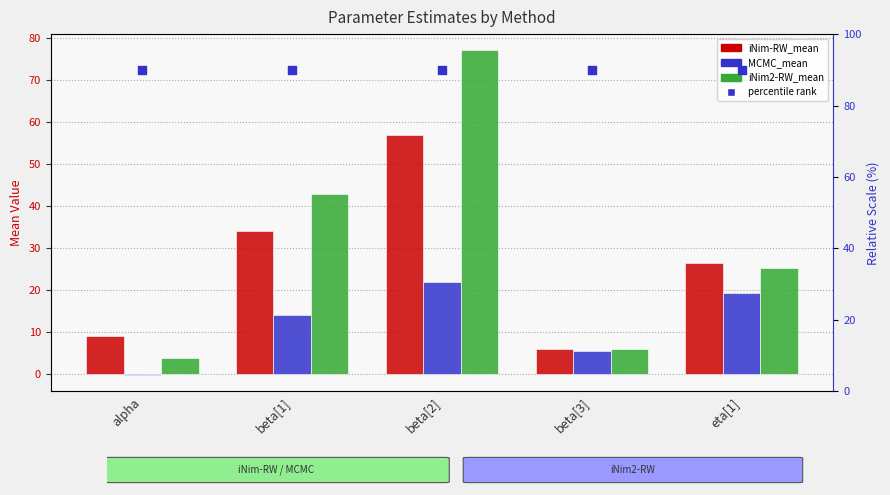

Which series contains the highest Y value?

percentile rank